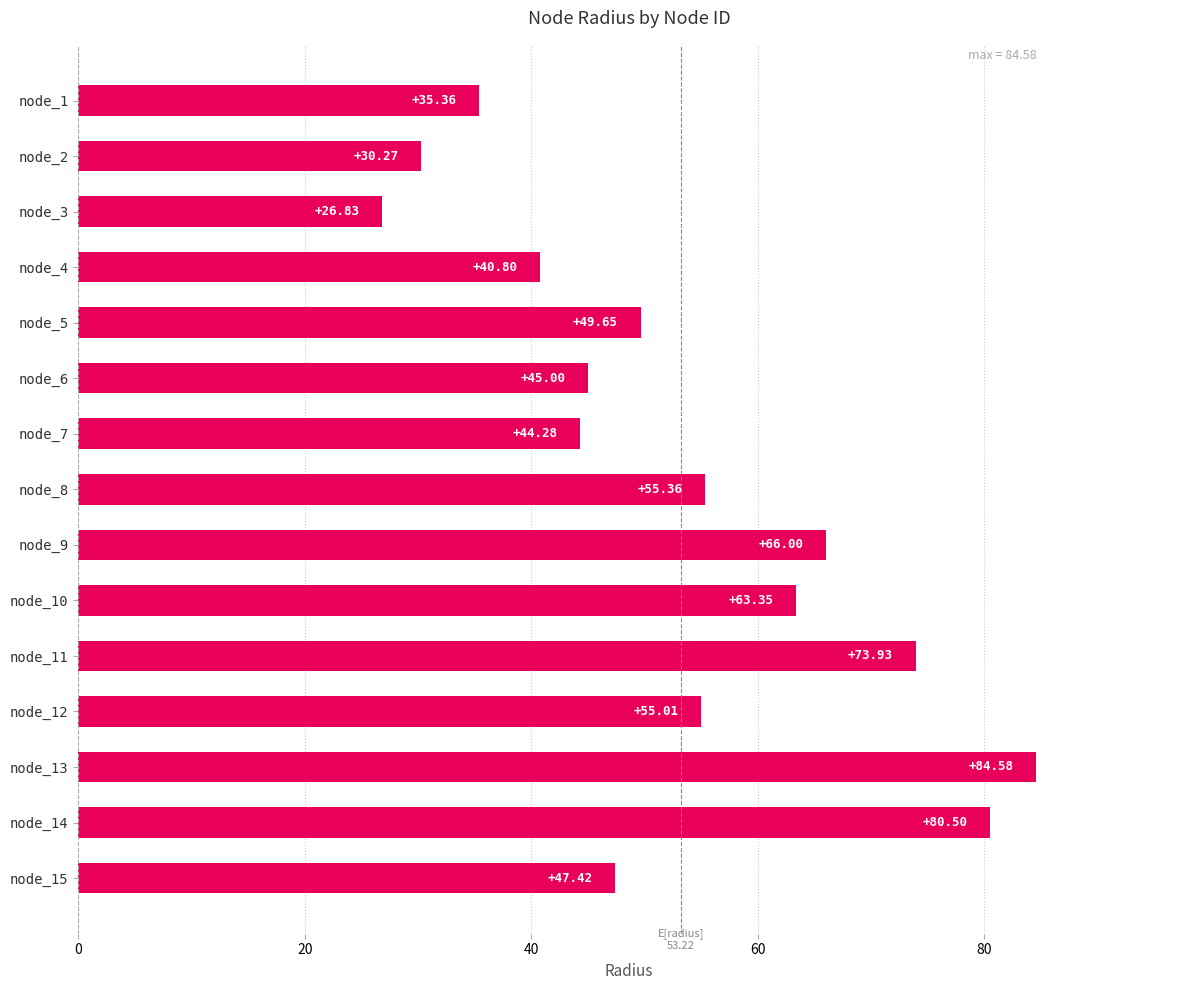

Rank the categories by value from lowest to highest.

node_3, node_2, node_1, node_4, node_7, node_6, node_15, node_5, node_12, node_8, node_10, node_9, node_11, node_14, node_13